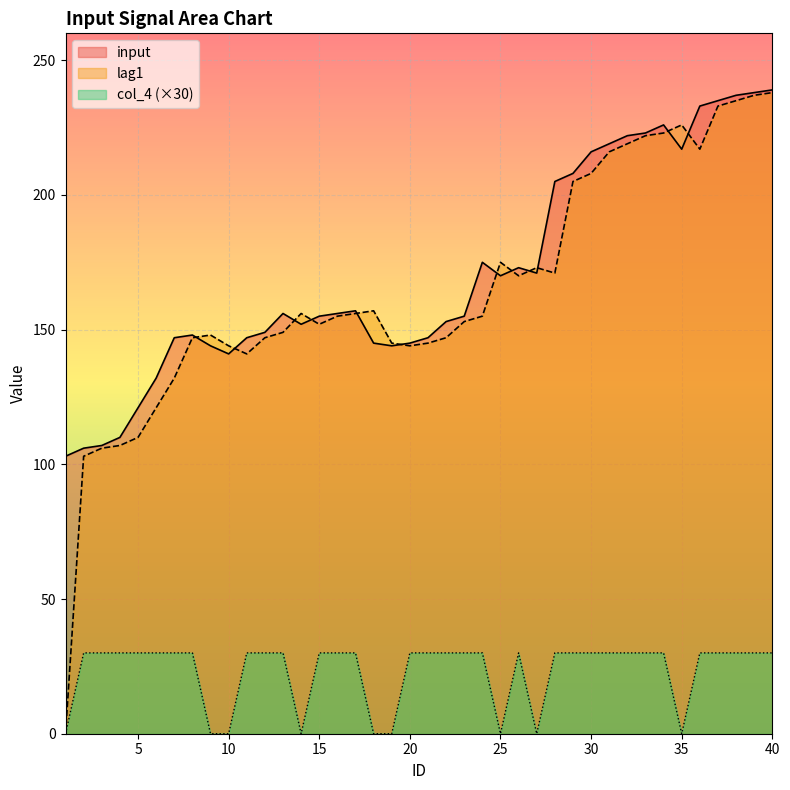

Which category has the highest value in the lag1 series?

40